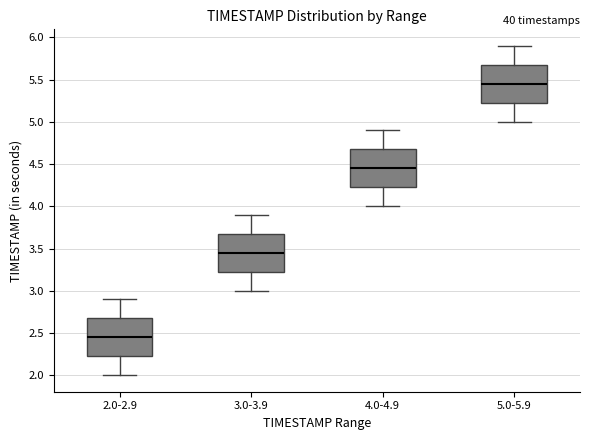

Which box has the highest median line?

5.0-5.9